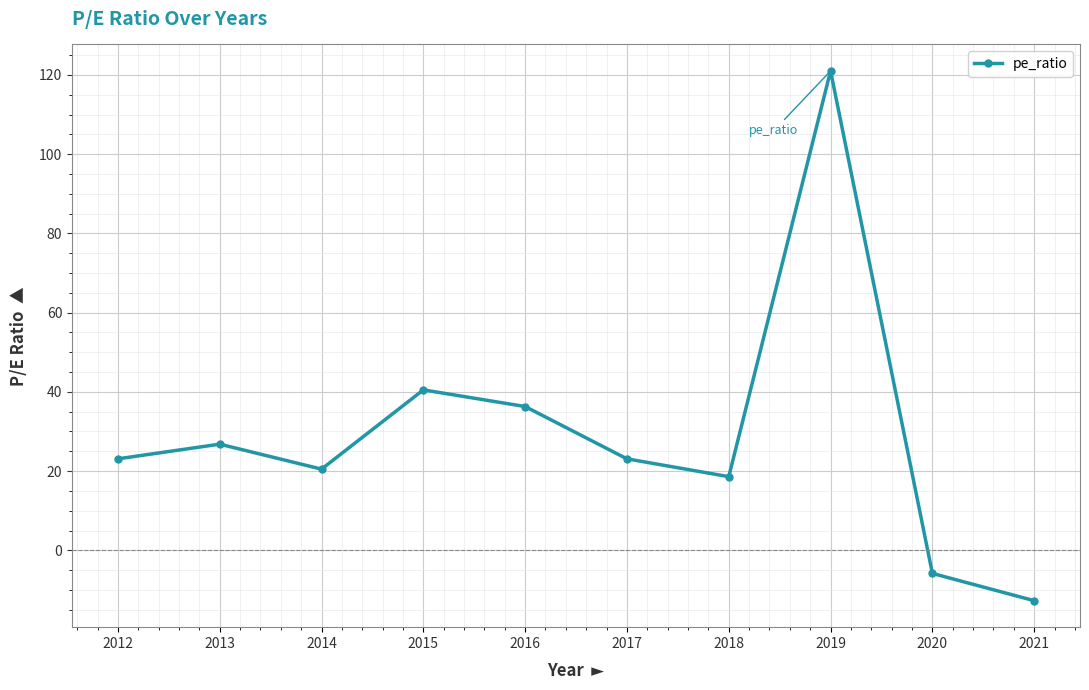

Read the value at 2019.

121.0